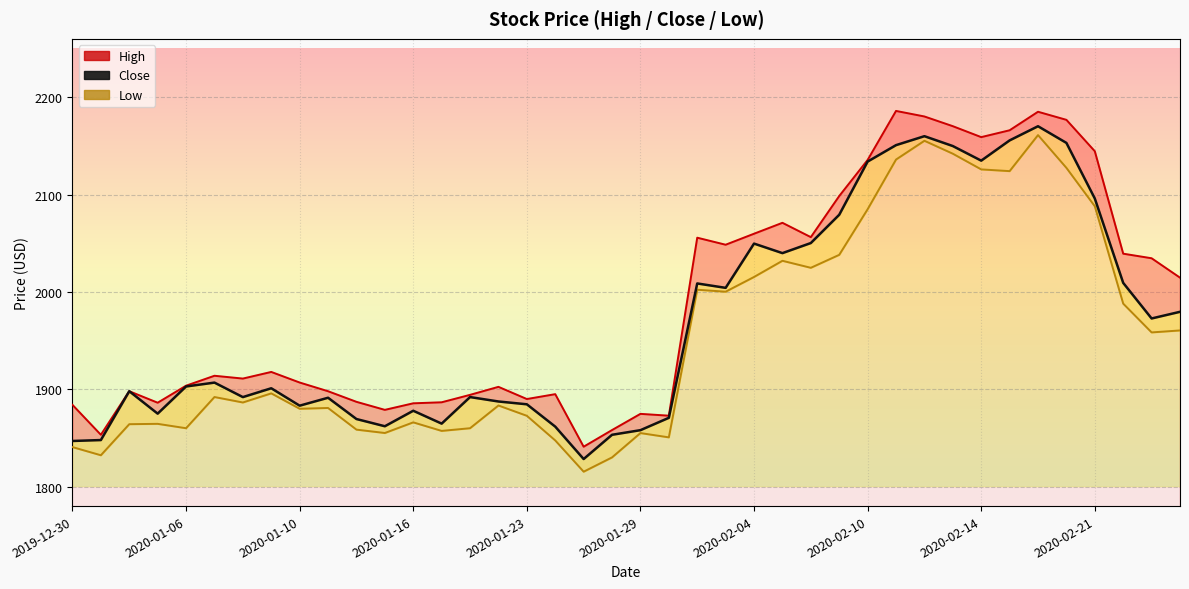

What is the sum of all High values?

79521.6